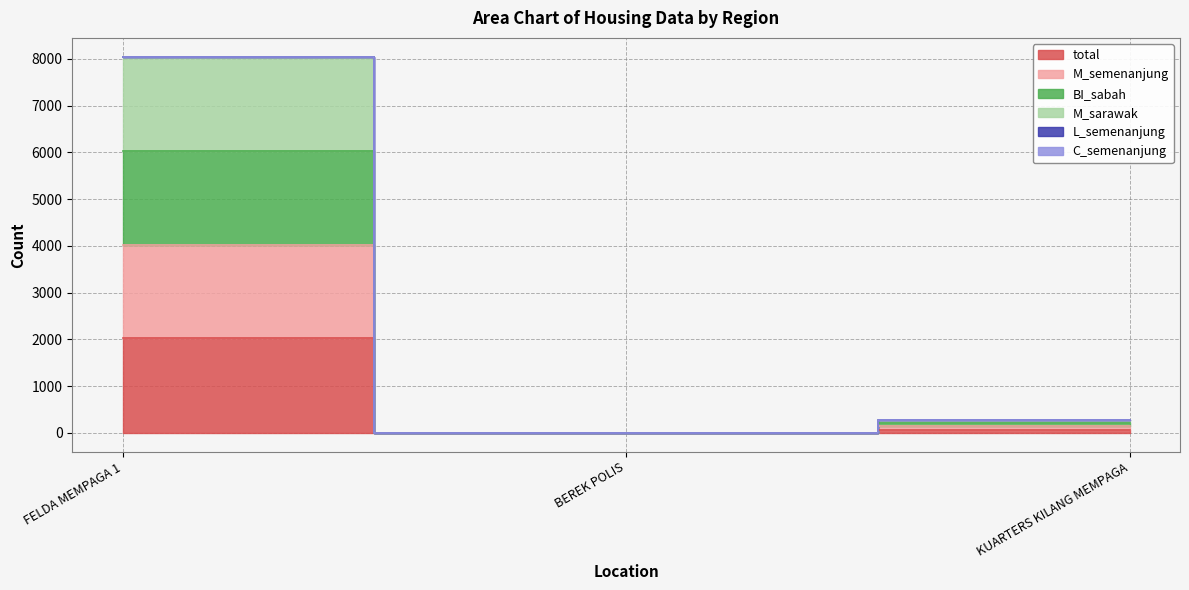

Which has a higher value, FELDA MEMPAGA 1 or KUARTERS KILANG MEMPAGA?

FELDA MEMPAGA 1